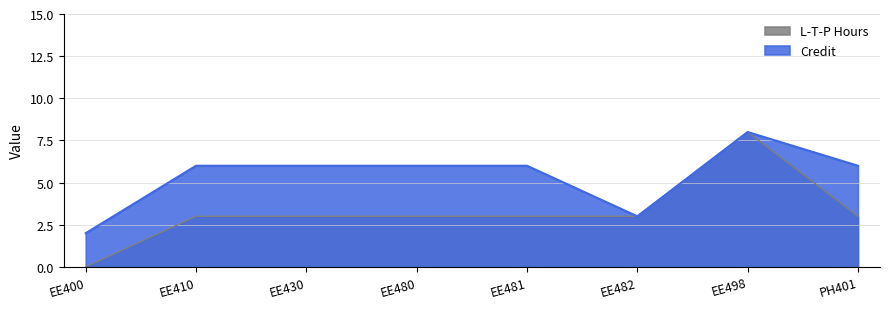

How many data points in L-T-P Hours are less than 3?

1